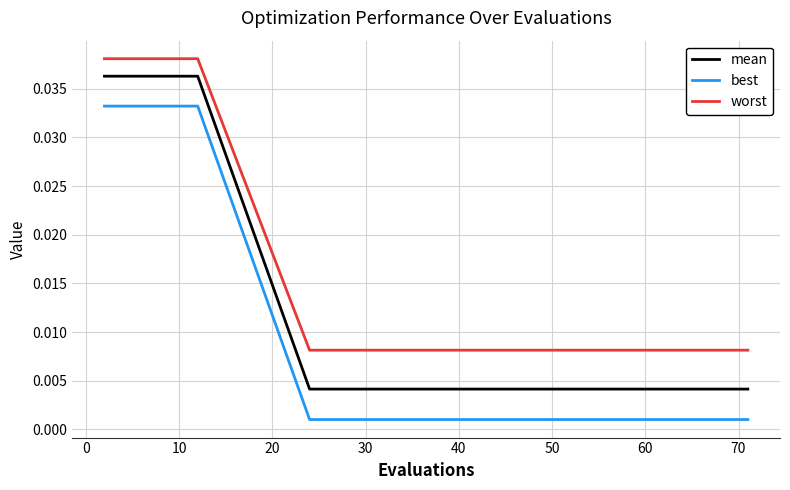

Which series has the largest range (max minus min)?

best